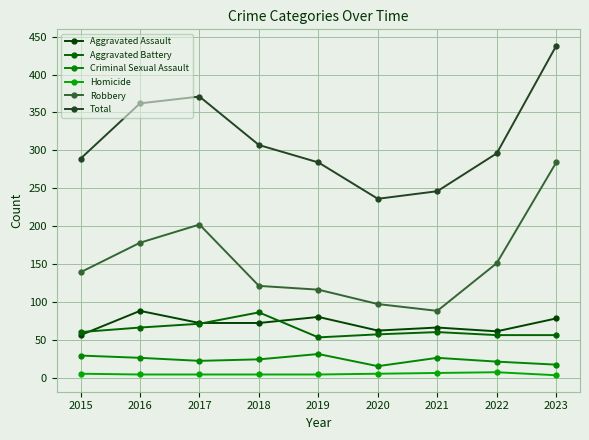

At how many categories does at least one series exceed 115?

9